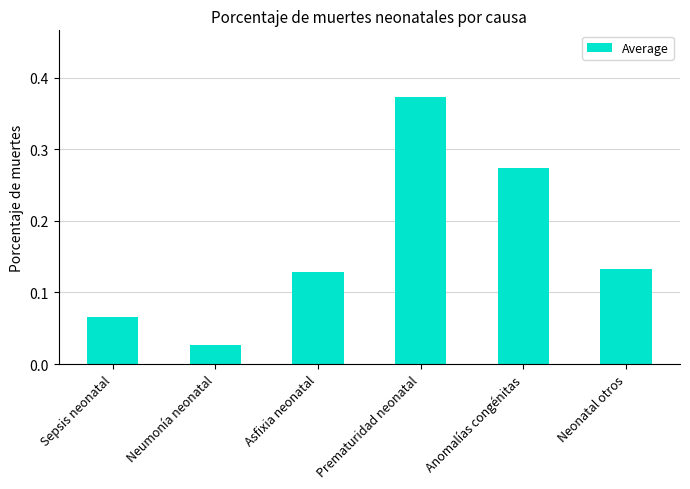

What is the average value?

0.2